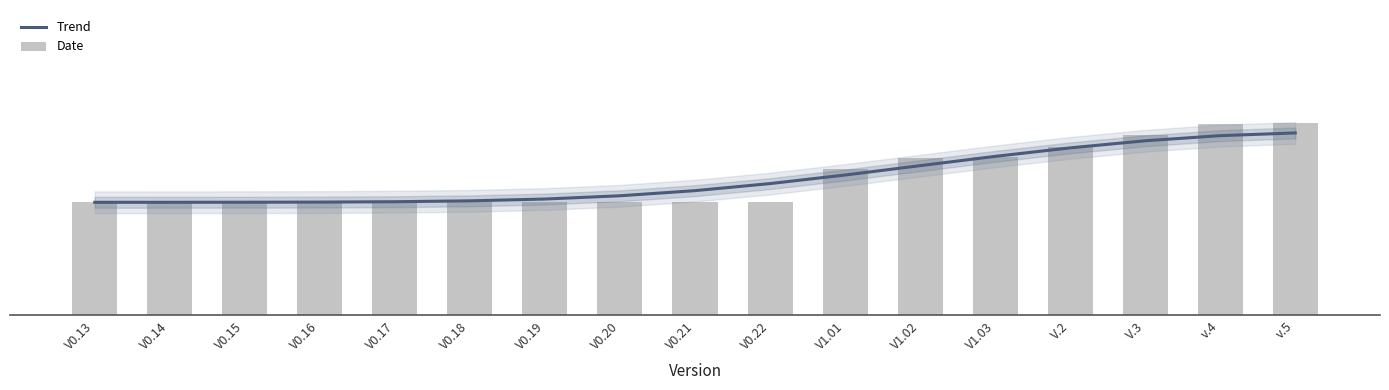

Which has a higher value, V1.02 or V0.14?

V1.02